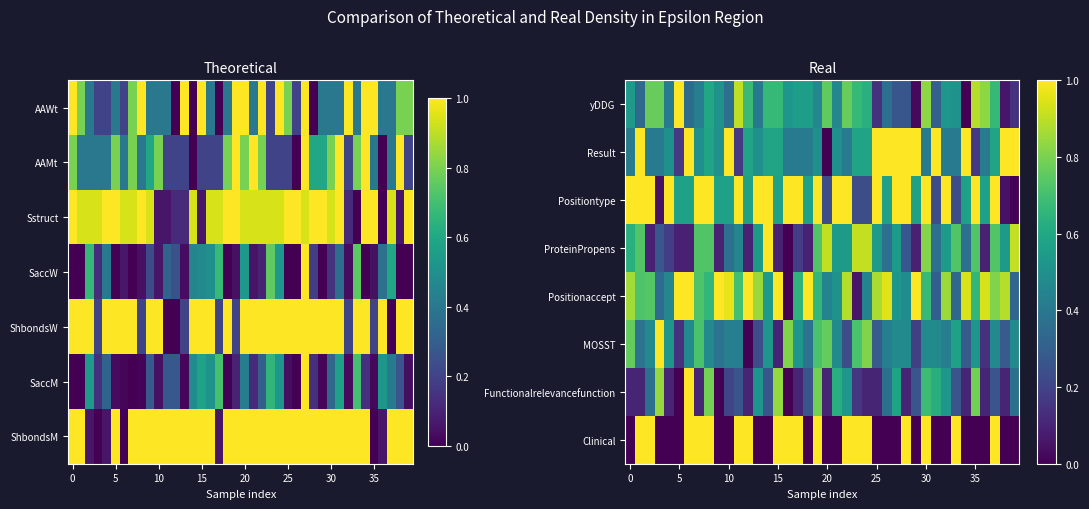

Between 31 and 23, which is larger?

23